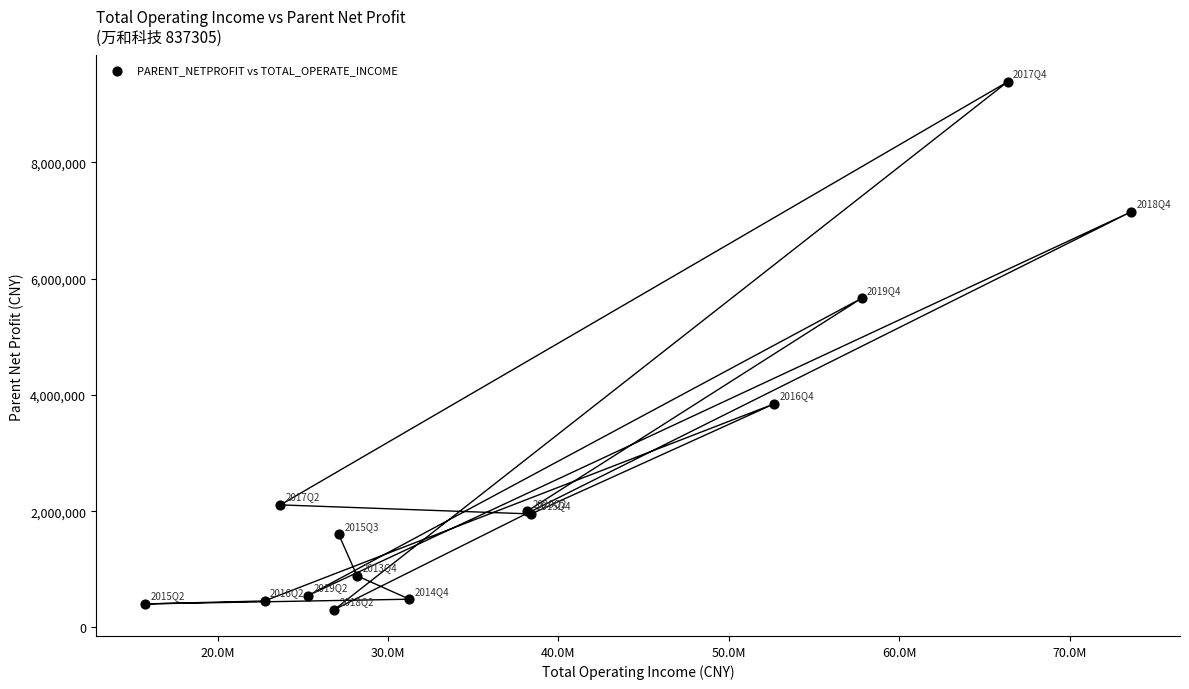

What Y value in the scatter plot is closest to 4844544?

5660501.8